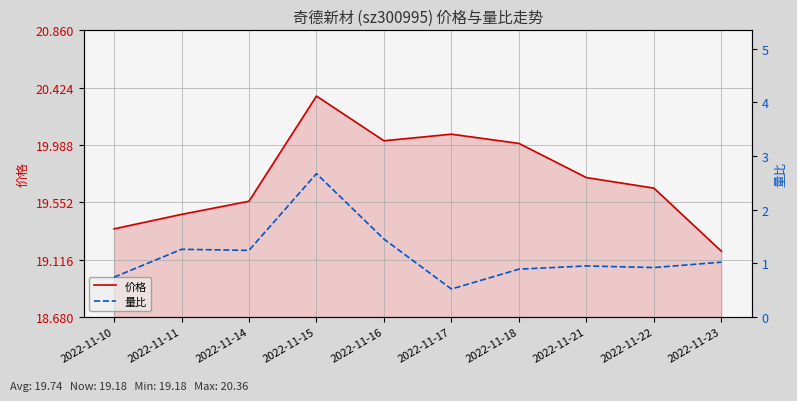

What is the value of the 价格 point at the 8th from the left?

19.7